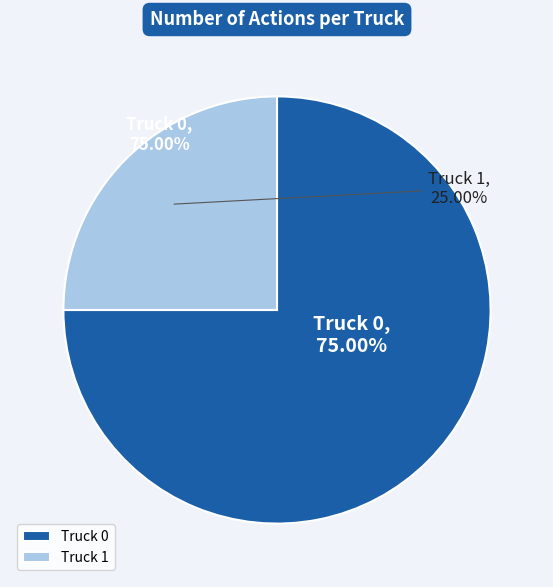

Which category accounts for the majority?

Truck 0